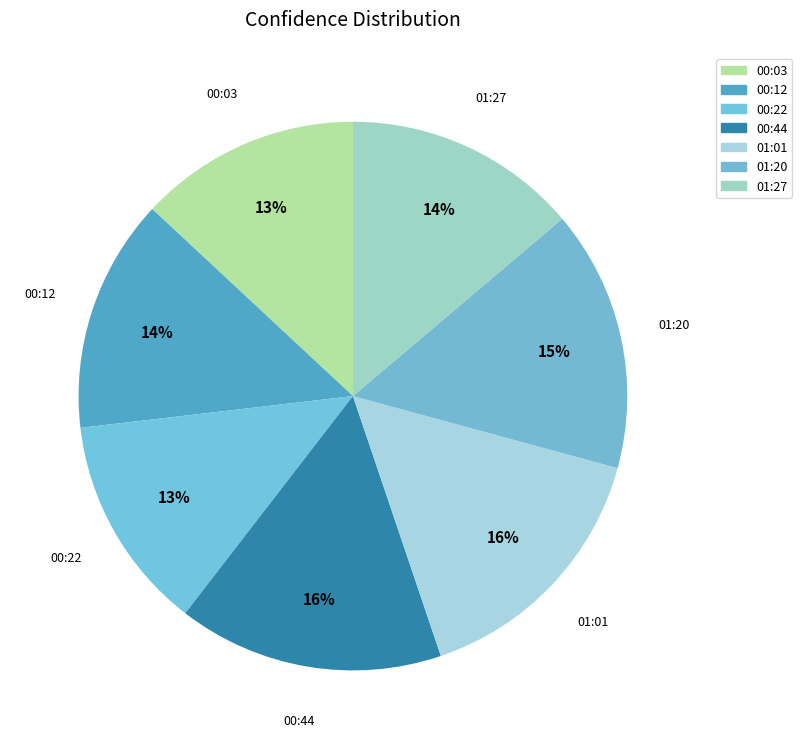

What is the largest slice in the pie chart?

00:44